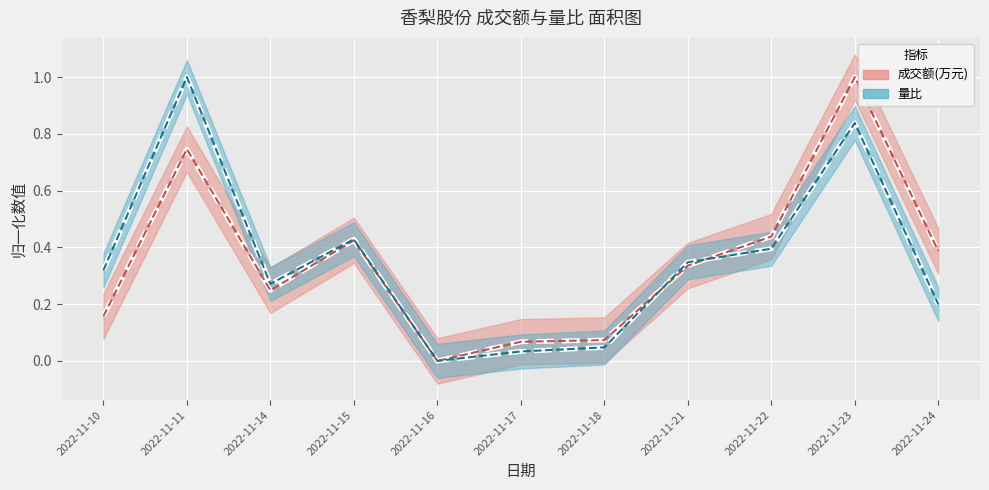

At how many categories does at least one series exceed 0?

10